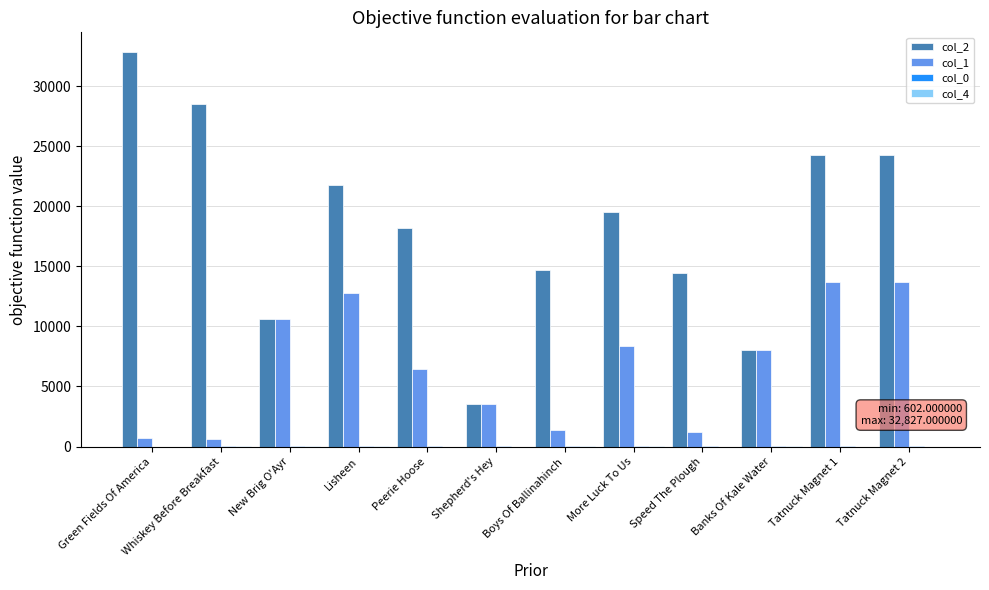

The col_1 series shows 3573.0 at Shepherd's Hey. True or false?

True